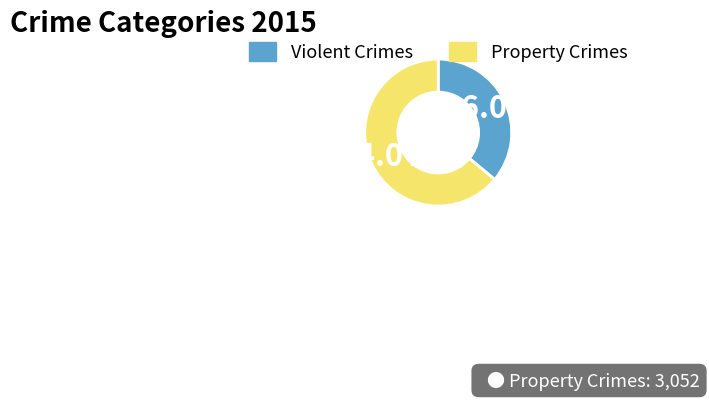

Approximately how many times larger is the value at Property Crimes compared to Violent Crimes?

1.8